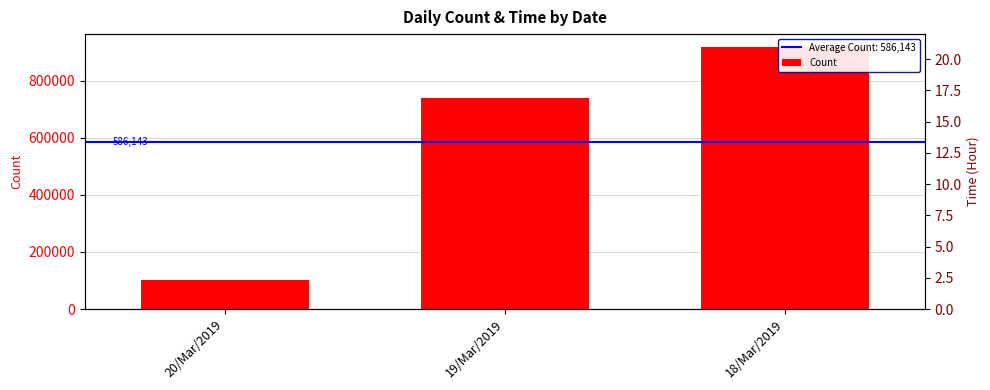

Rank the categories by value from highest to lowest.

18/Mar/2019, 19/Mar/2019, 20/Mar/2019